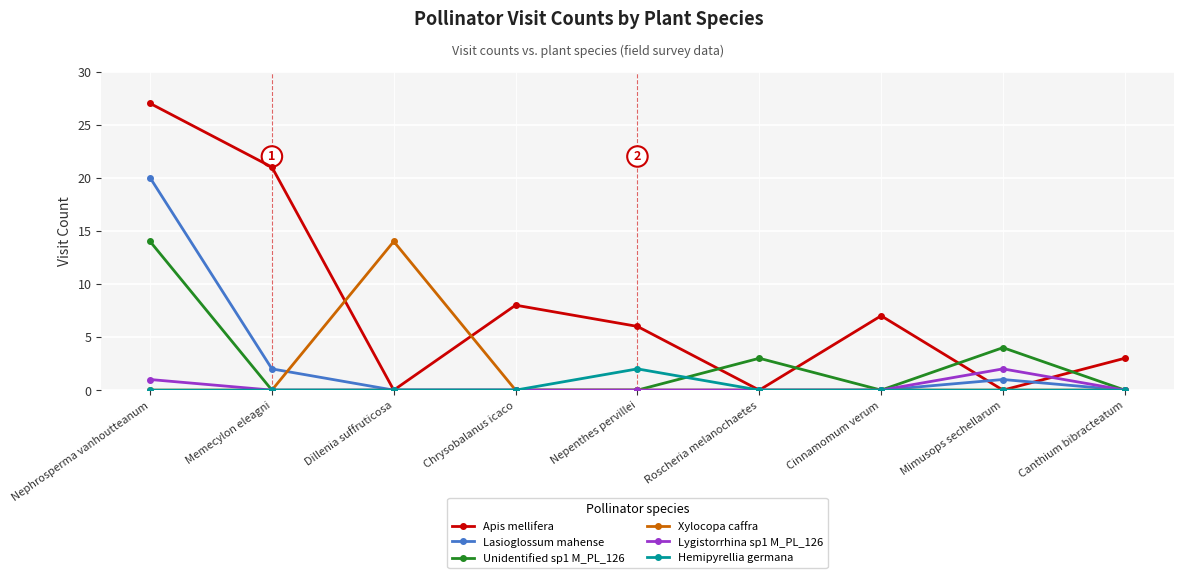

Which series has the largest range (max minus min)?

Apis mellifera